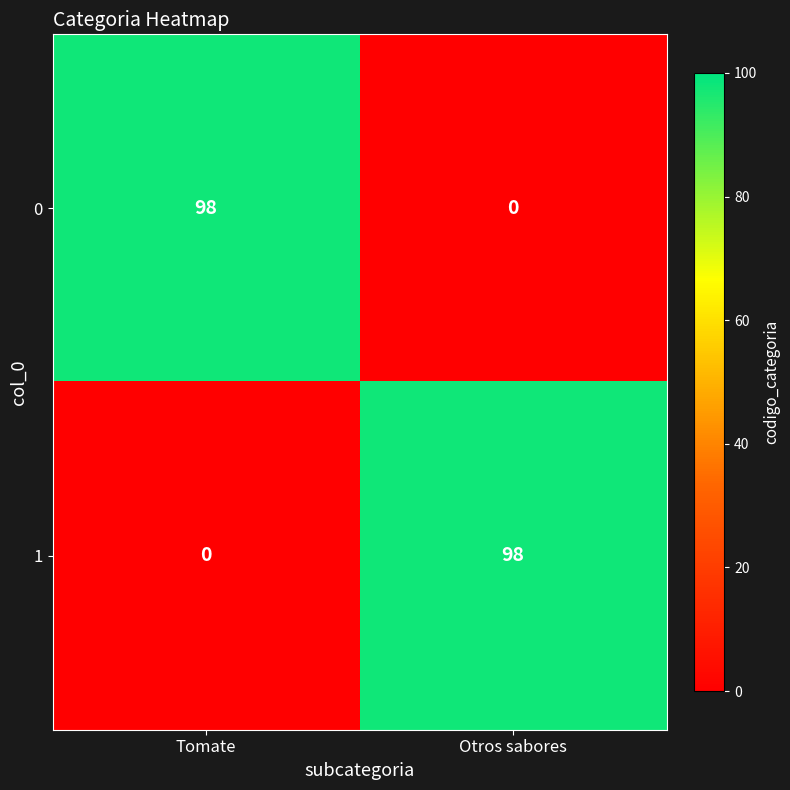

Rank the categories by 0 value from highest to lowest.

Tomate, Otros sabores